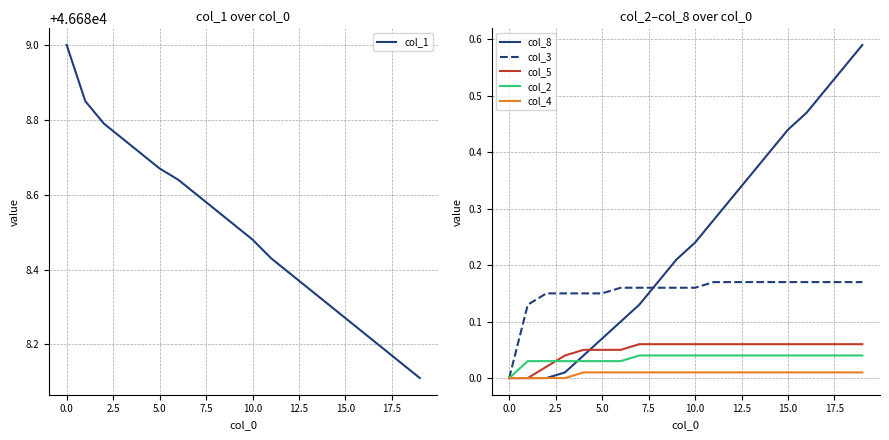

How many col_1 values are between 46688 and 46689?

20